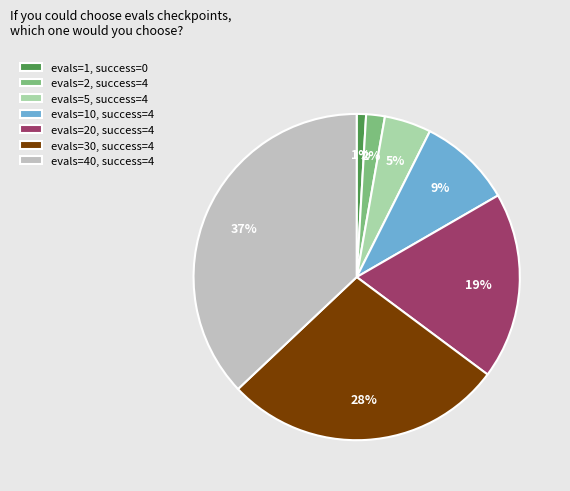

Rank the categories by value from lowest to highest.

evals=1, success=0, evals=2, success=4, evals=5, success=4, evals=10, success=4, evals=20, success=4, evals=30, success=4, evals=40, success=4